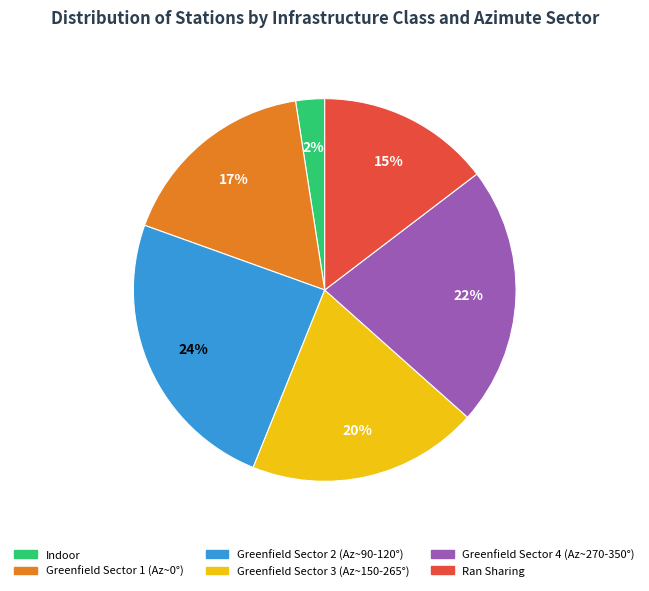

Is there any slice that represents more than half of the pie?

No